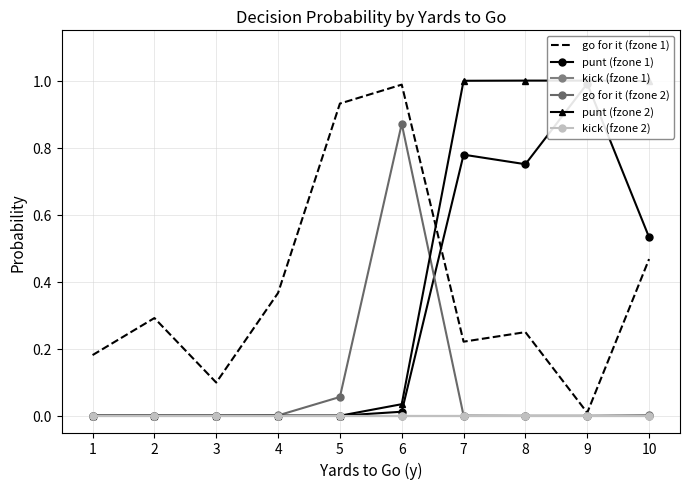

What is the spread (max minus min) of values at 9?

1.0